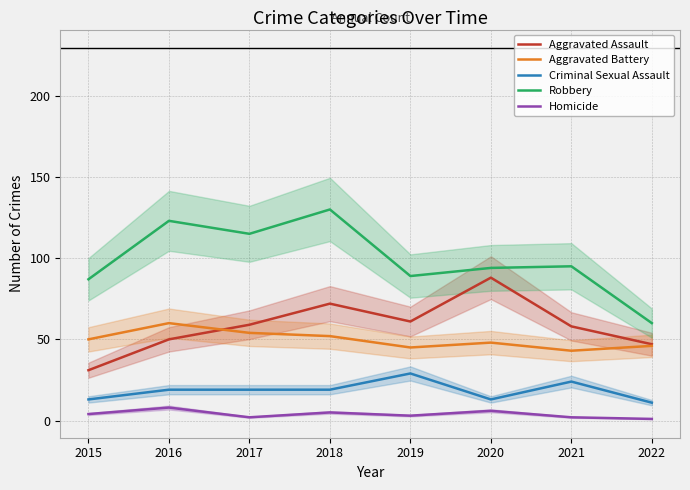

How many data points in Robbery are above 95?

3